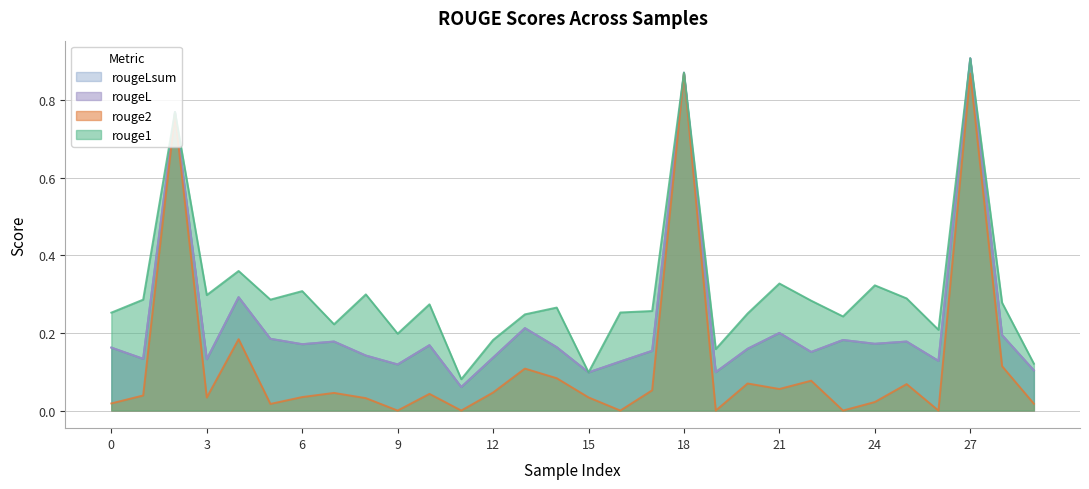

Between 6 and 18, which is larger?

18